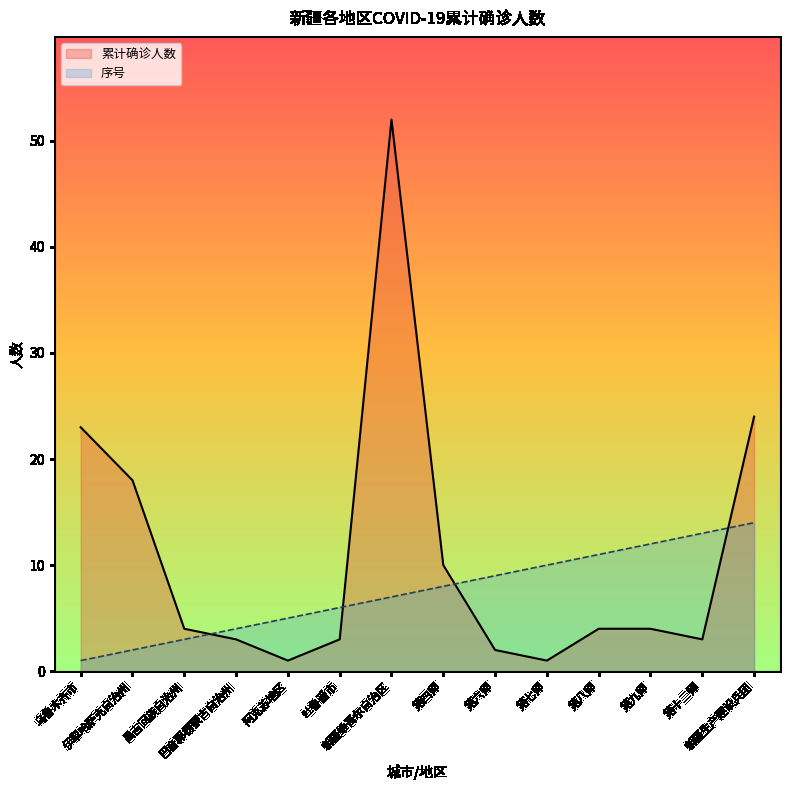

How many times do 累计确诊人数 and 序号 cross each other?

4